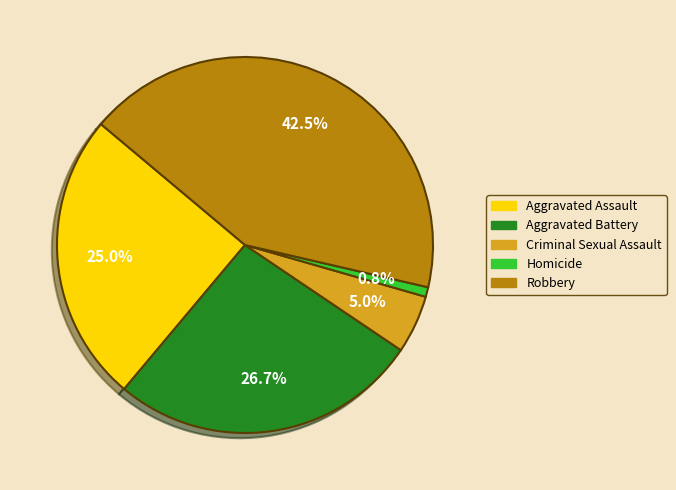

Is there any slice that represents more than half of the pie?

No